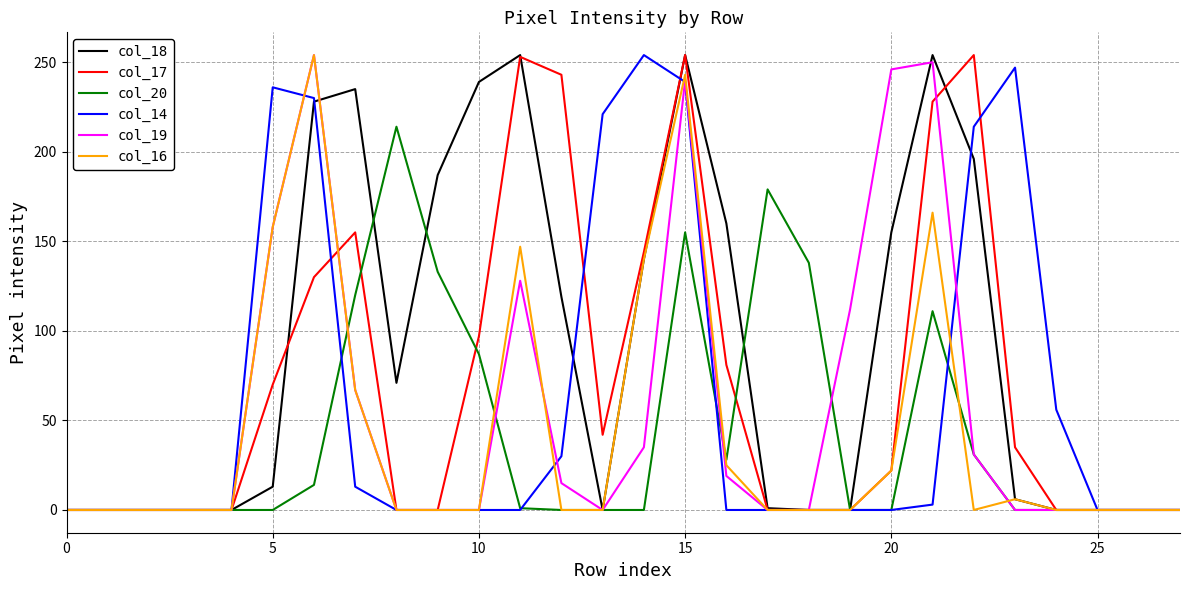

What is the difference between the maximum and minimum values in the col_18 series?

254